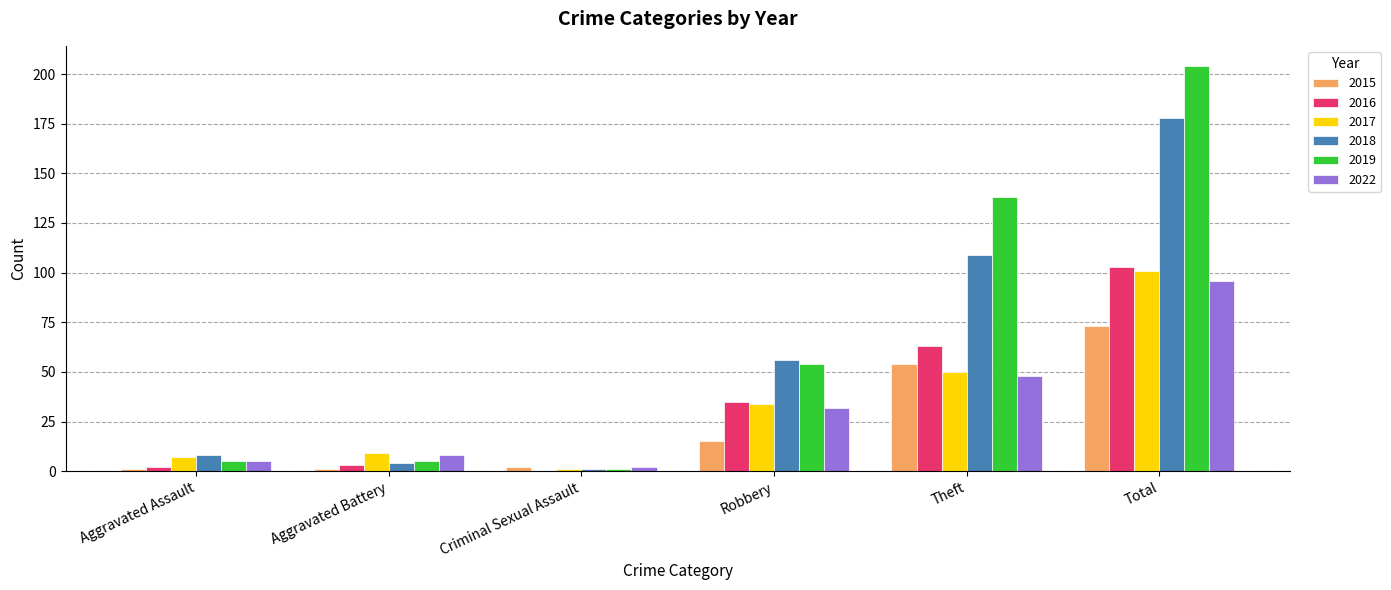

What is the sum of all 2018 values?

356